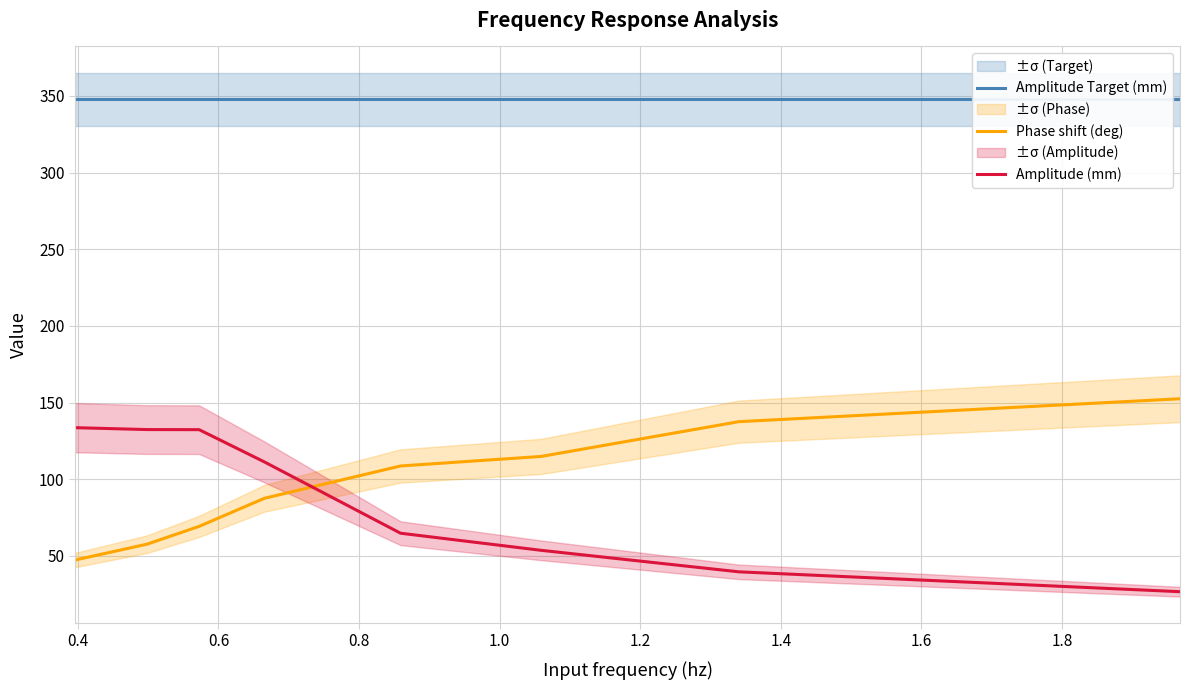

Is this an area chart (filled region under the line)?

No